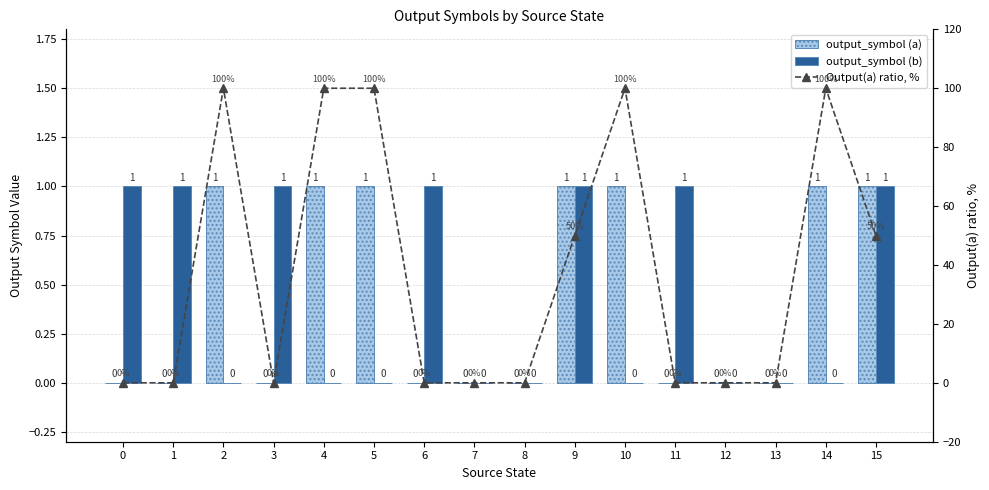

What is the difference between the maximum and minimum values in the output_symbol (a) series?

1.0